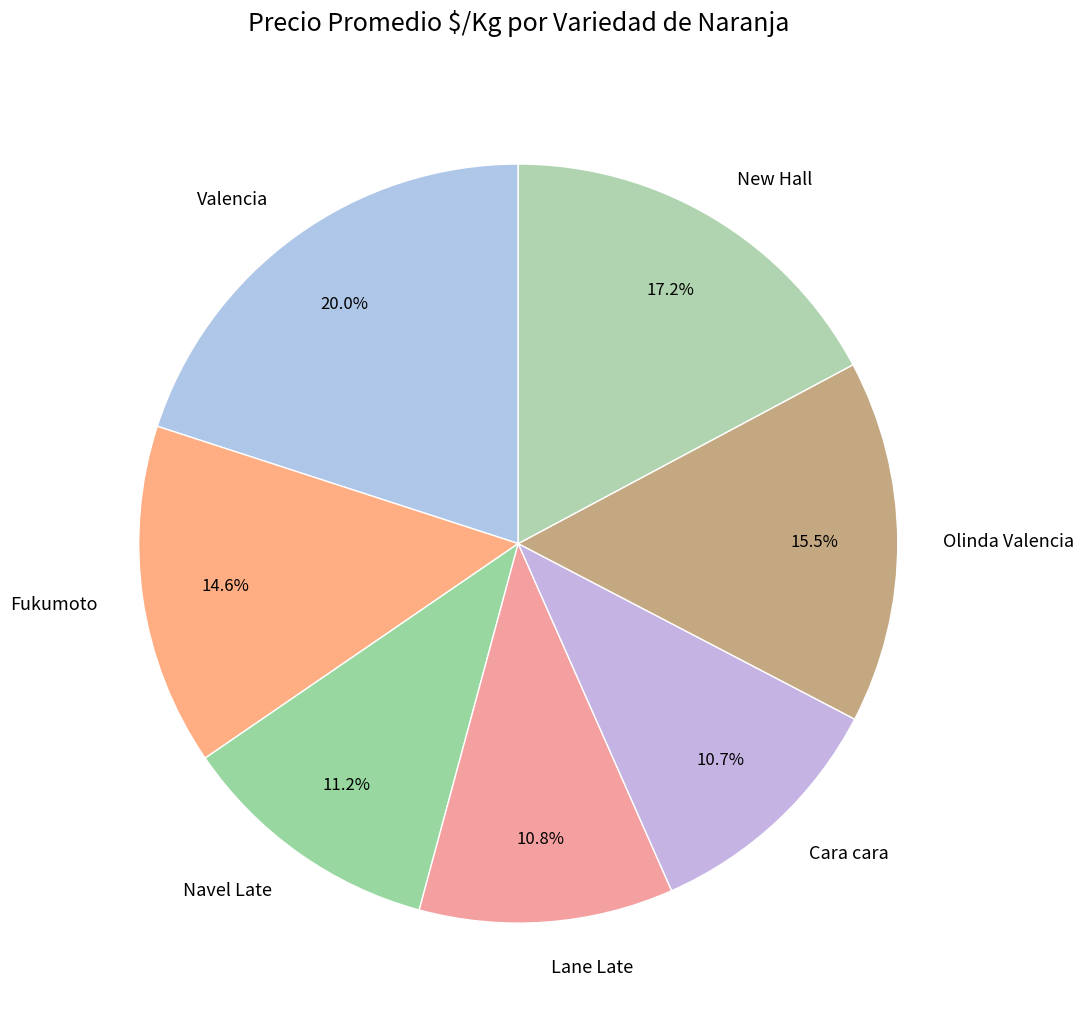

To the nearest percent, what is the difference between the Lane Late and Fukumoto slice percentages?

4%